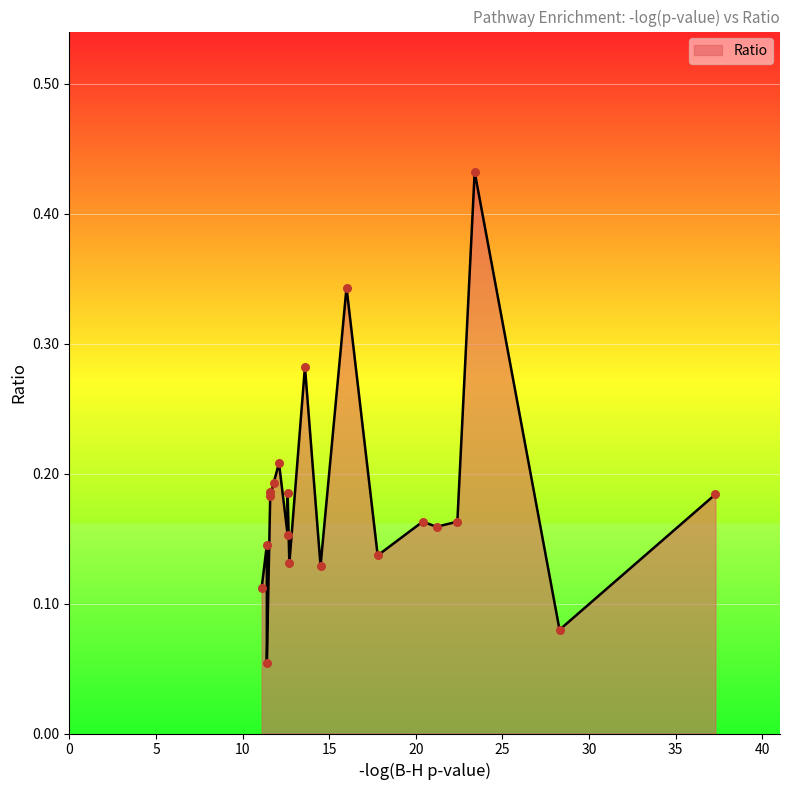

What is the change in value from 17.8 to 11.8?

+0.1